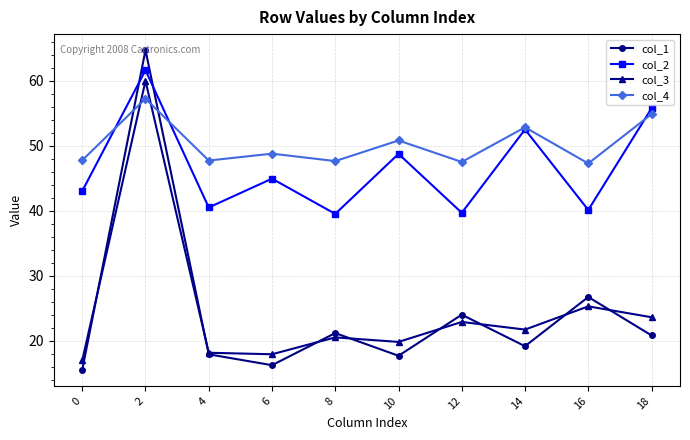

What is the greatest value displayed?

64.8